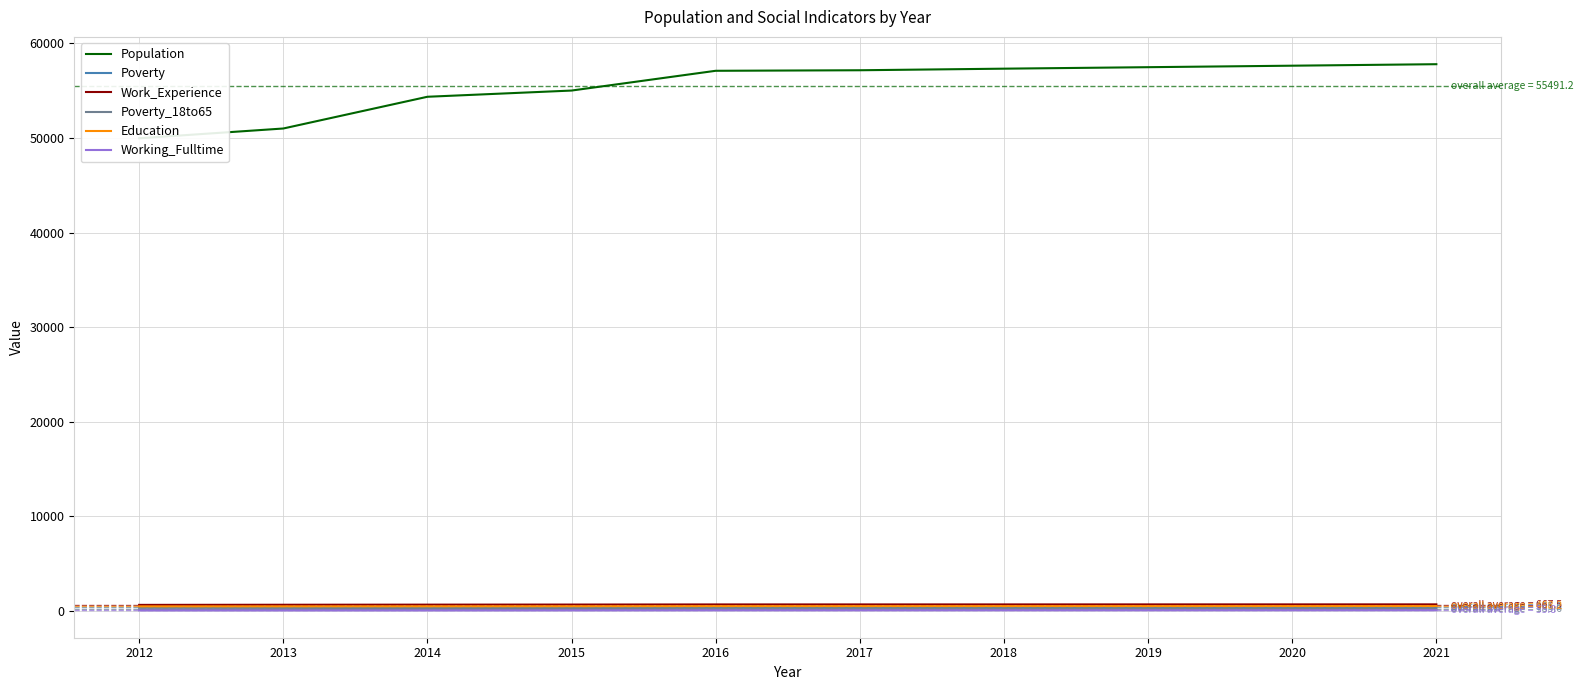

Reading left to right, what are all the values shown in this chart?

Population: 49973	51006	54362	55019	57109	57166	57333	57490	57648	57806
Poverty: 361	376	397	384	345	350	354	358	363	367
Work_Experience: 630	644	656	664	677	678	679	681	682	684
Poverty_18to65: 170	182	201	197	174	177	180	182	185	188
Education: 468	470	476	482	495	495	497	498	500	501
Working_Fulltime: 45	46	46	51	58	59	61	62	64	66